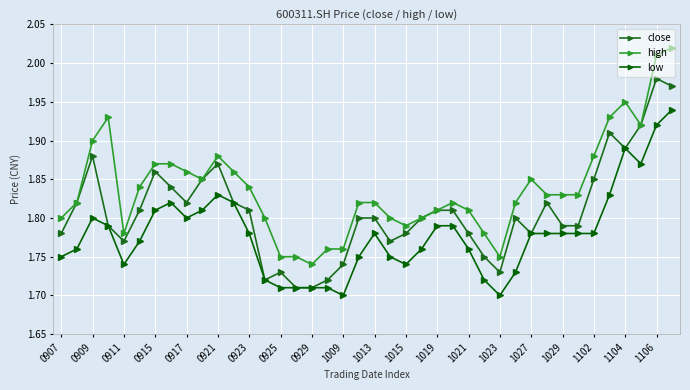

True or false: high and low cross at least once.

False